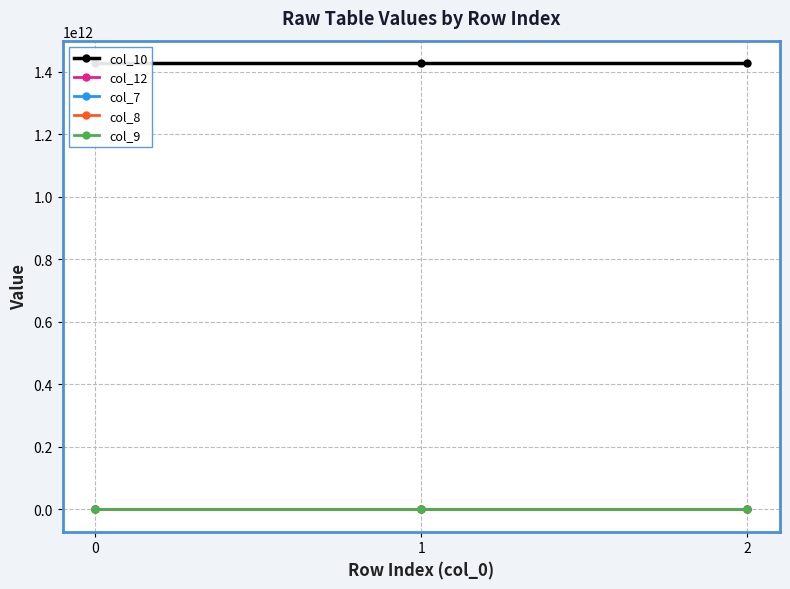

Reading right to left, extract all data points from this chart.

col_10: 2=1428550000000	1=1428550000000	0=1428550000000
col_12: 2=1	1=1	0=0
col_7: 2=0	1=0	0=0
col_8: 2=0	1=0	0=0
col_9: 2=7	1=7	0=0